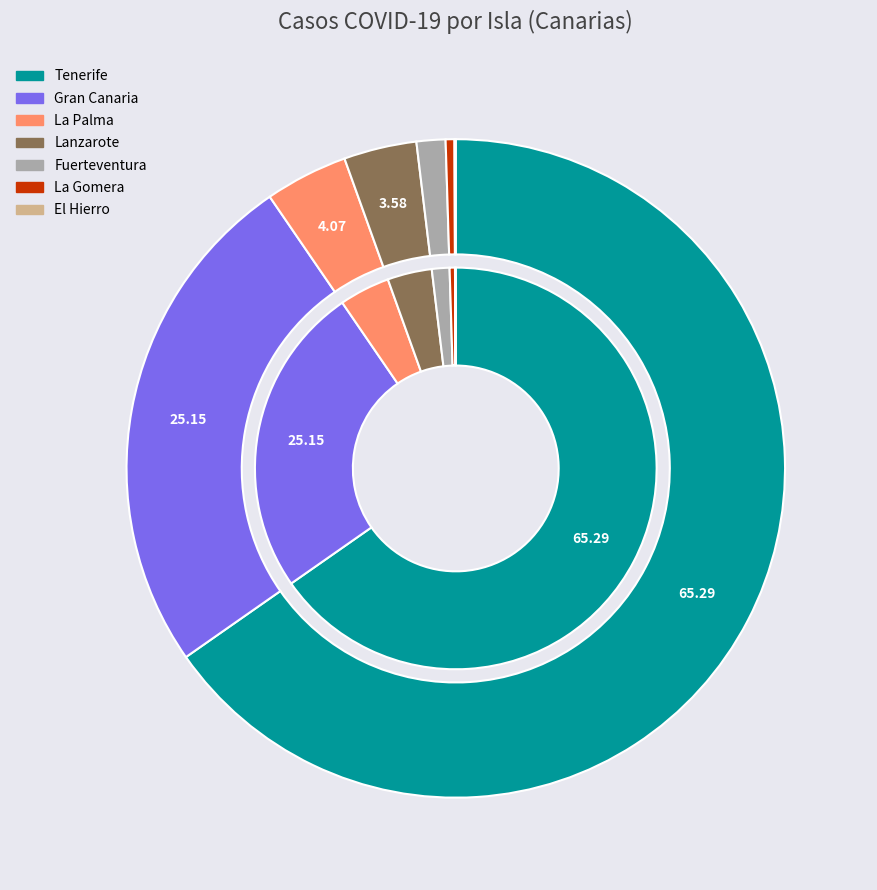

Combined, what portion of the pie is Gran Canaria and Fuerteventura?

26.6%